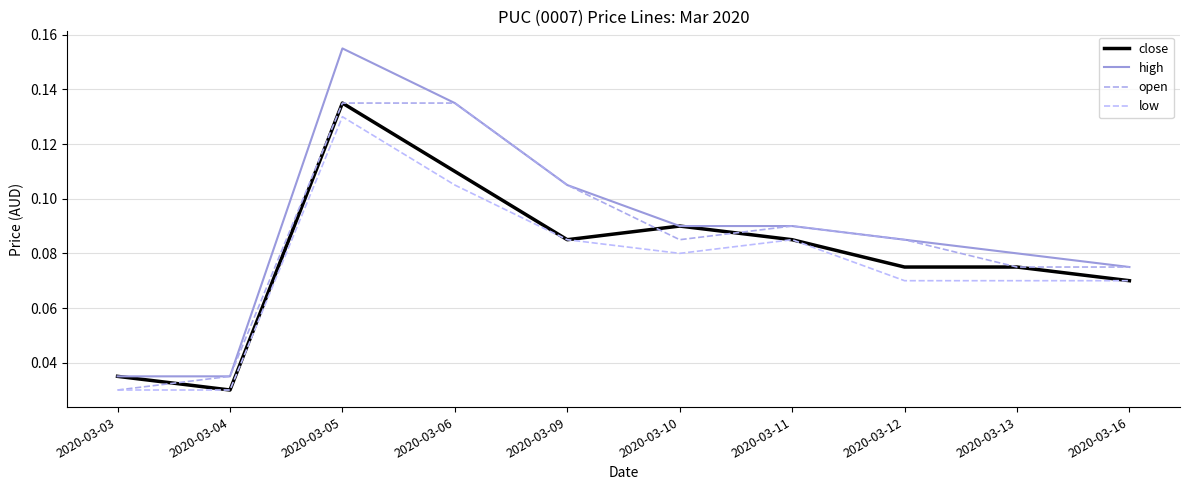

What is the average value of the open series?

0.1